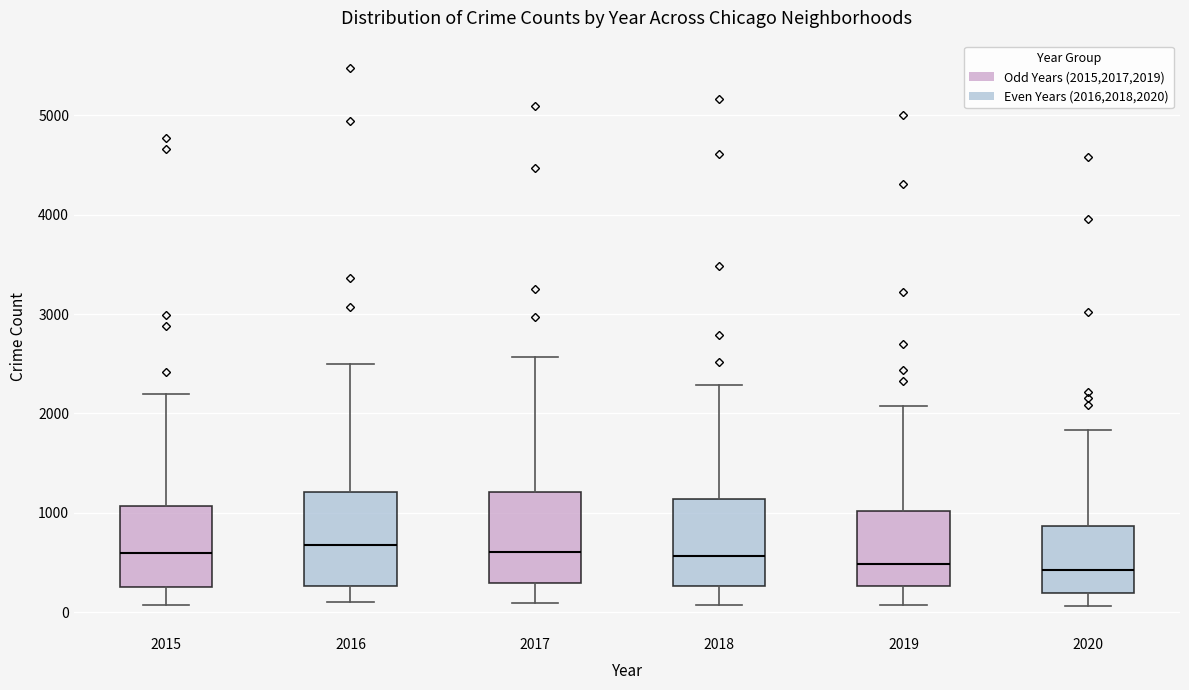

Reading left to right, read every box against the y-axis: the position of its median line, the range the box covers, and the ends of its whiskers. The values are not printed on the chart, so give them approximately, as read against the axis.

2015: median 600, box 300 to 1100, whiskers 100 to 2200
2016: median 700, box 300 to 1200, whiskers 100 to 2500
2017: median 600, box 300 to 1200, whiskers 100 to 2600
2018: median 600, box 300 to 1100, whiskers 100 to 2300
2019: median 500, box 300 to 1000, whiskers 100 to 2100
2020: median 400, box 200 to 900, whiskers 100 to 1800